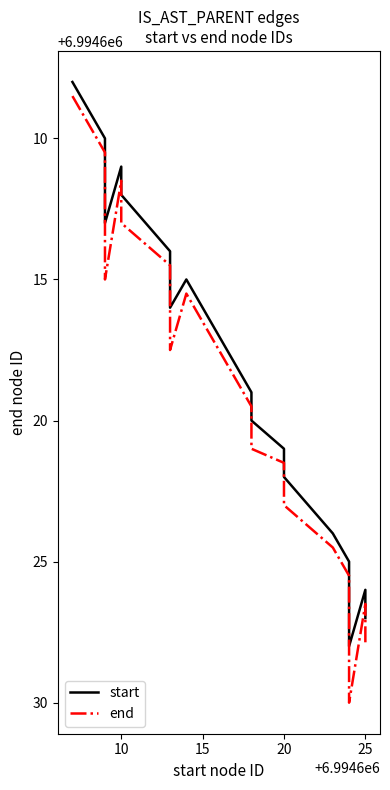

True or false: start has more than 2 points higher than both neighbors.

True